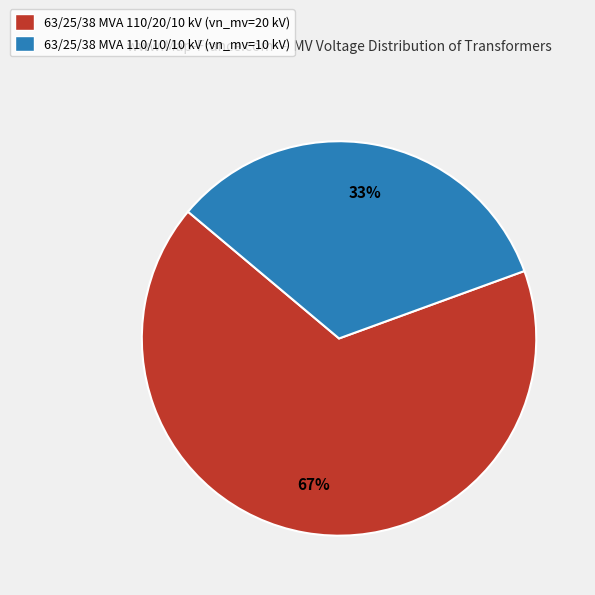

Is the sum of 63/25/38 MVA 110/10/10 kV (vn_mv=10 kV) and 63/25/38 MVA 110/20/10 kV (vn_mv=20 kV) greater than half?

Yes